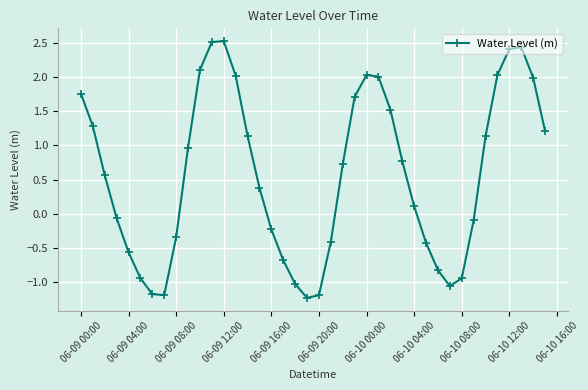

How many interior local peaks (higher than both neighbors) does the data have?

3